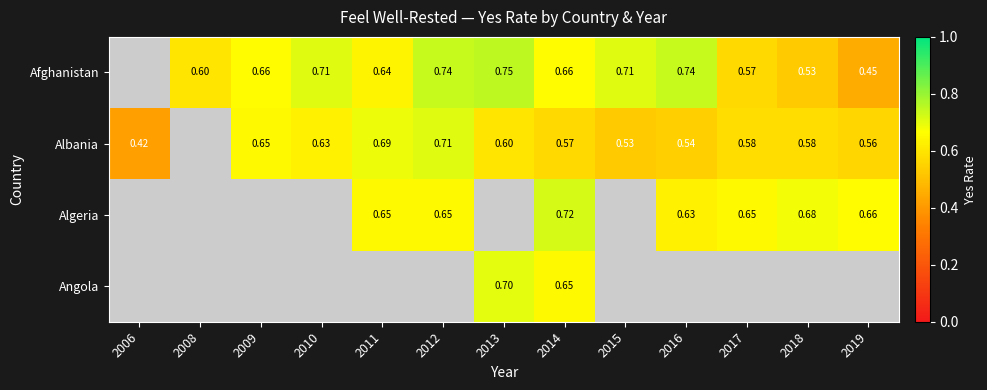

At which label does Albania reach its minimum?

2006